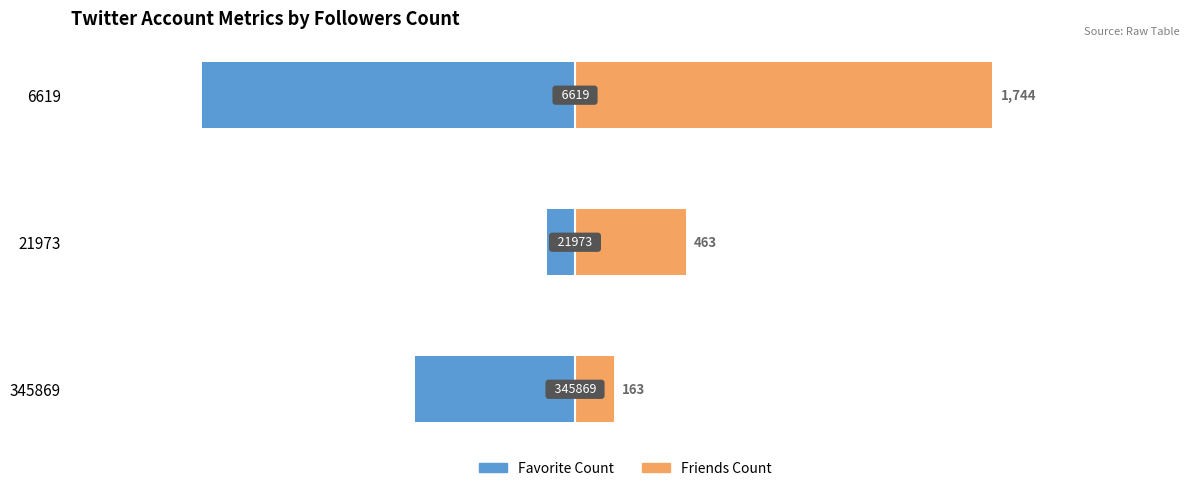

Between 345869 and 6619, which series saw the biggest shift?

Friends_Count